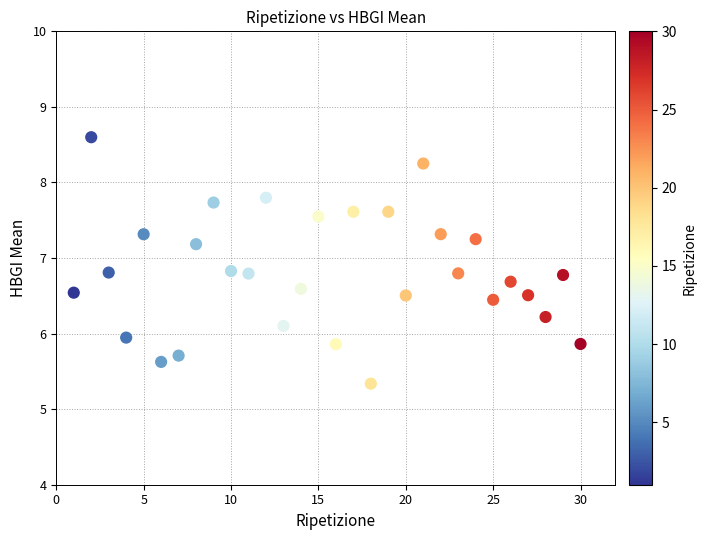

What is the range of Y values (max minus min)?

3.3